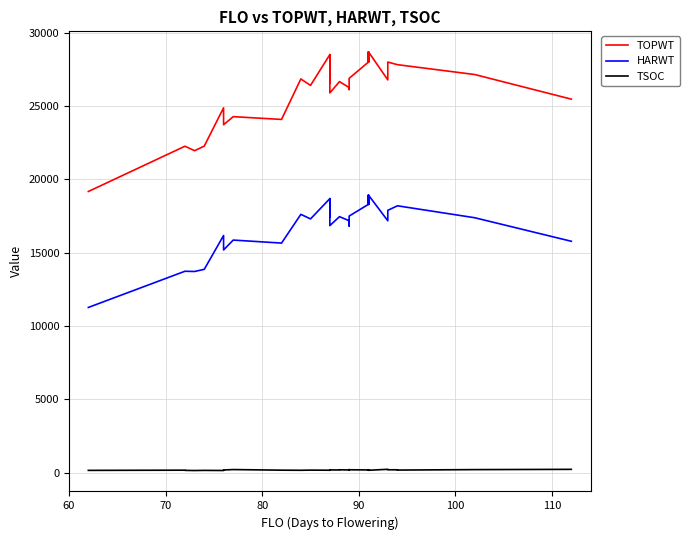

Which series has the widest spread of values?

TOPWT